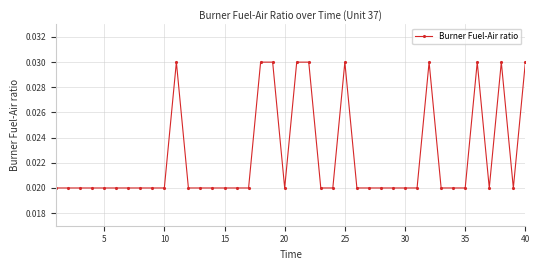

What is the sum of all values?

0.9